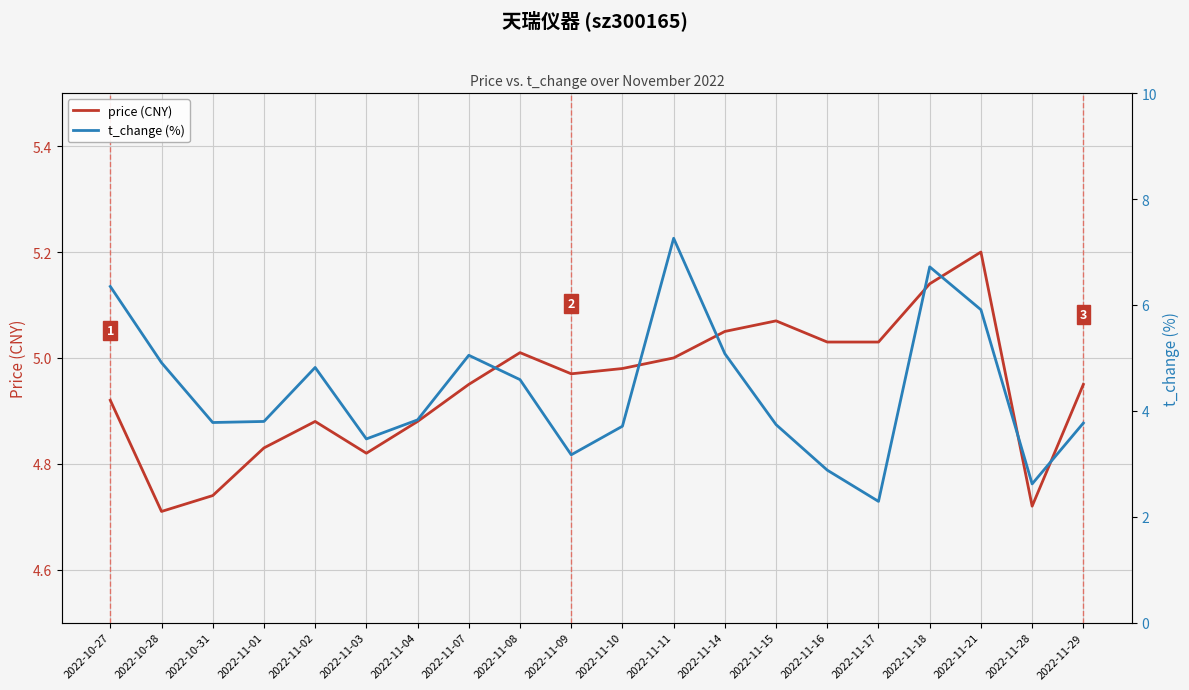

Count the number of categories in the chart.

20